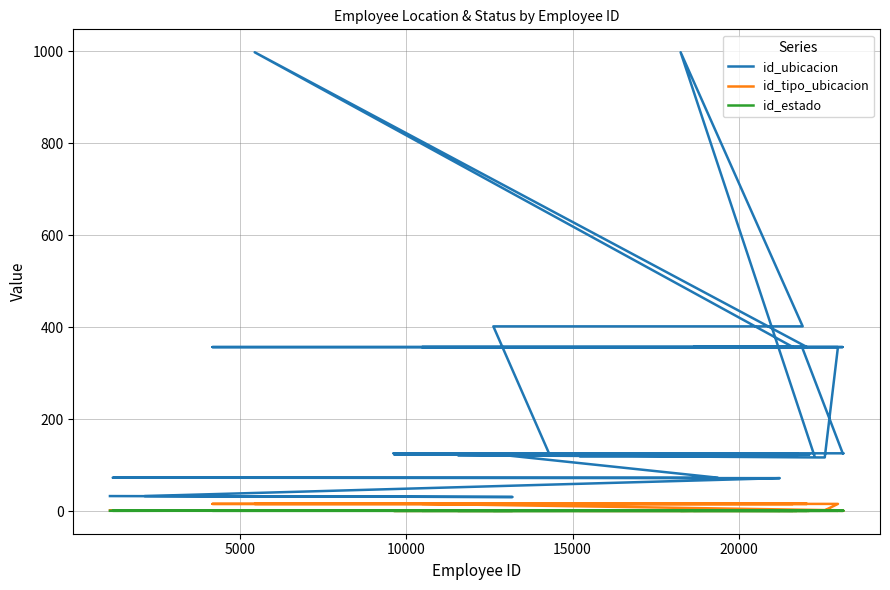

What are all the series names shown in the legend?

id_ubicacion, id_tipo_ubicacion, id_estado